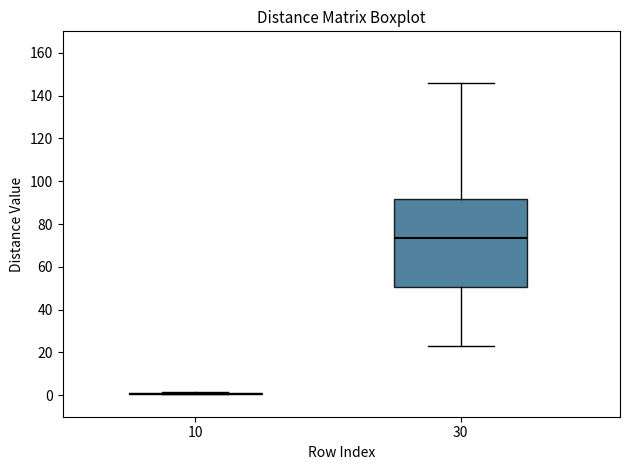

Reading left to right, read every box against the y-axis: the position of its median line, the range the box covers, and the ends of its whiskers. The values are not printed on the chart, so give them approximately, as read against the axis.

10: box collapsed to a line at 0, whiskers 0 to 2
30: median 74, box 50 to 92, whiskers 24 to 146